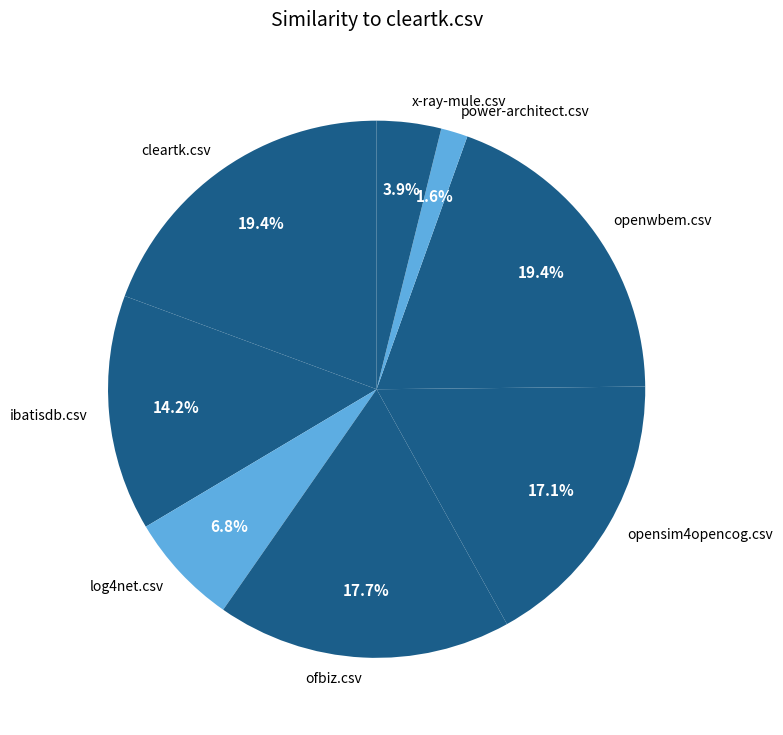

What is the smallest slice in the pie chart?

power-architect.csv